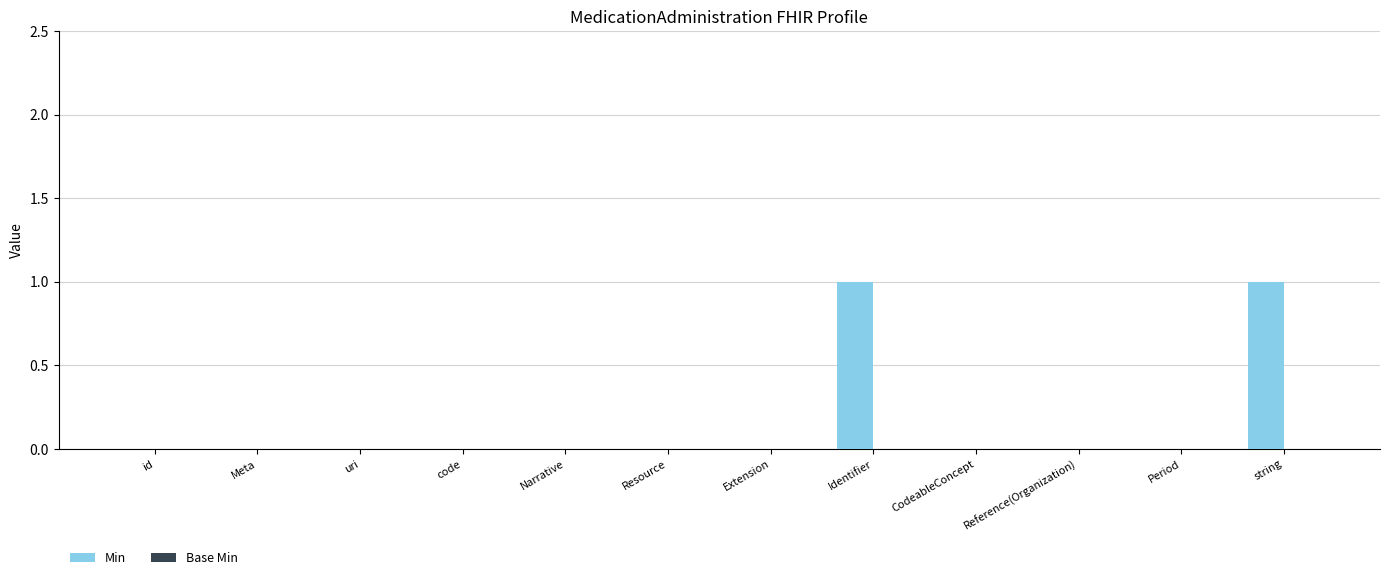

What is the change in value from Narrative to string?

+1